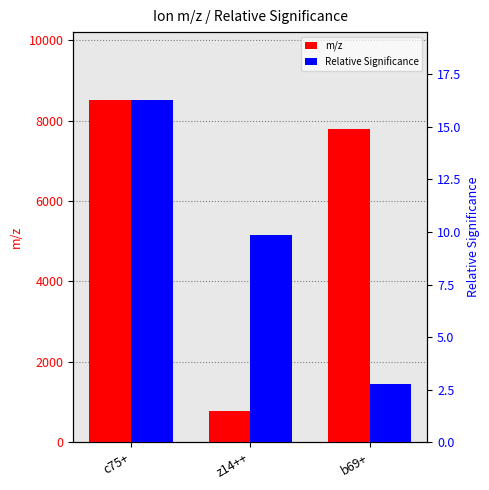

How many values in the Relative Significance series exceed 9?

2